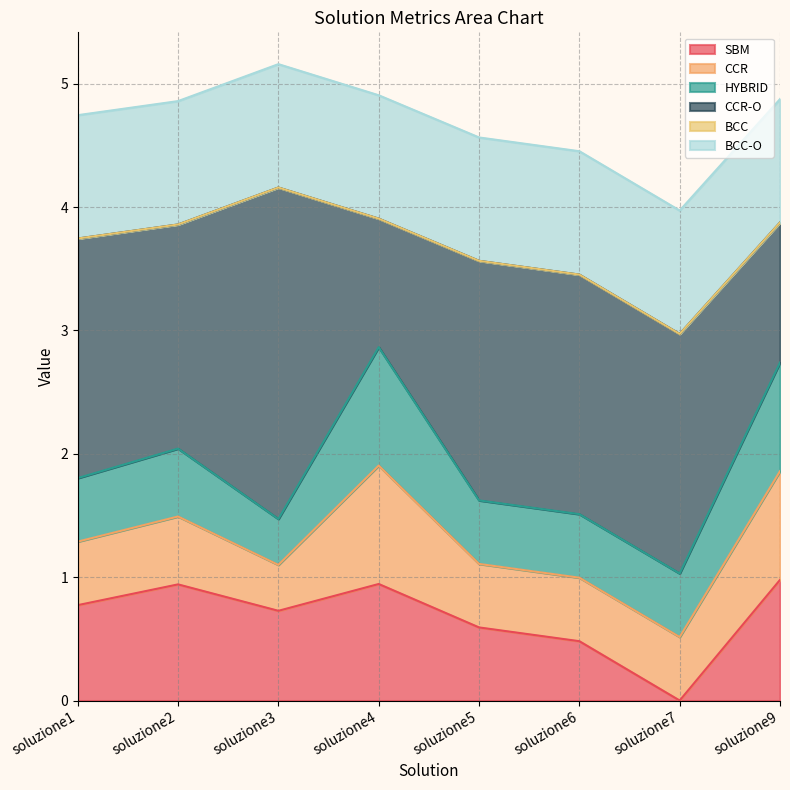

Between soluzione3 and soluzione9, which series saw the biggest shift?

CCR-O